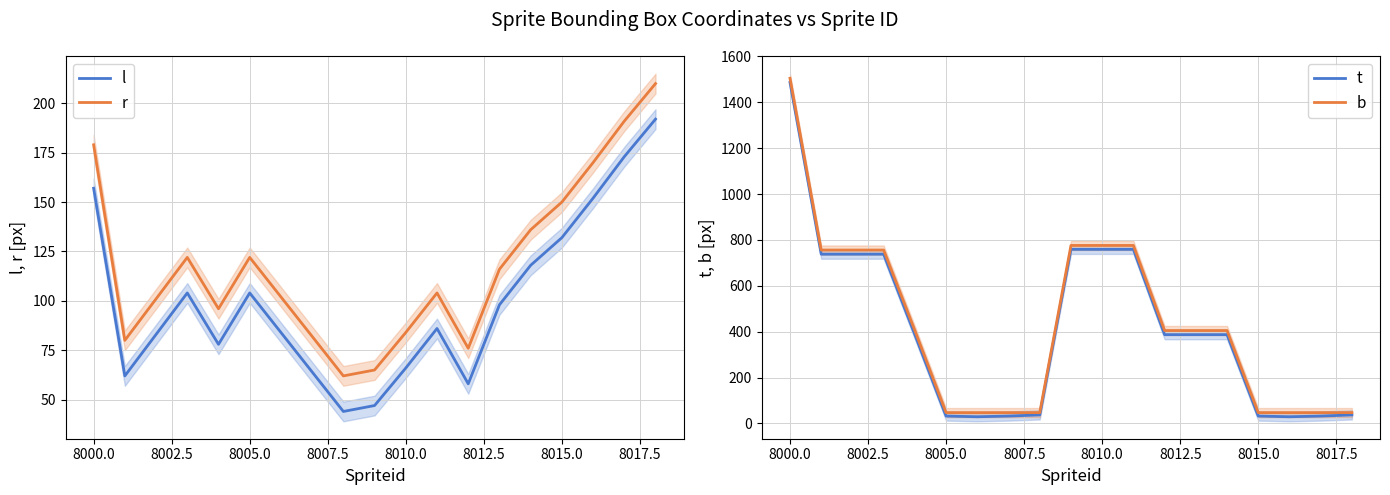

What is the minimum value for r?

62